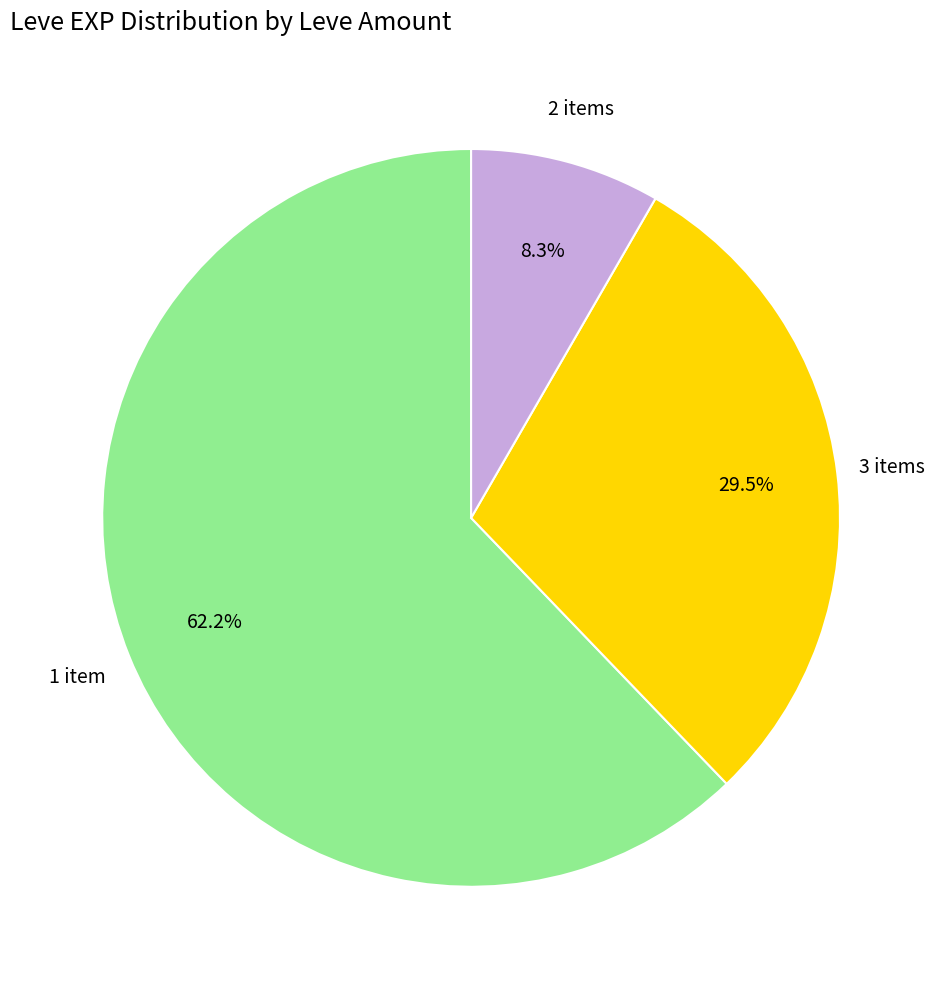

Which category has the smallest portion of the pie?

2 items